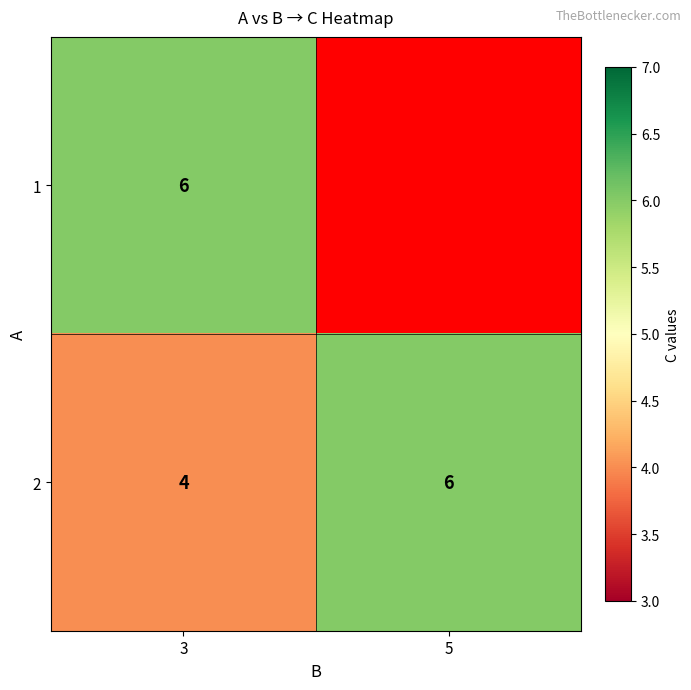

The 1 series shows 2 at 3. True or false?

False